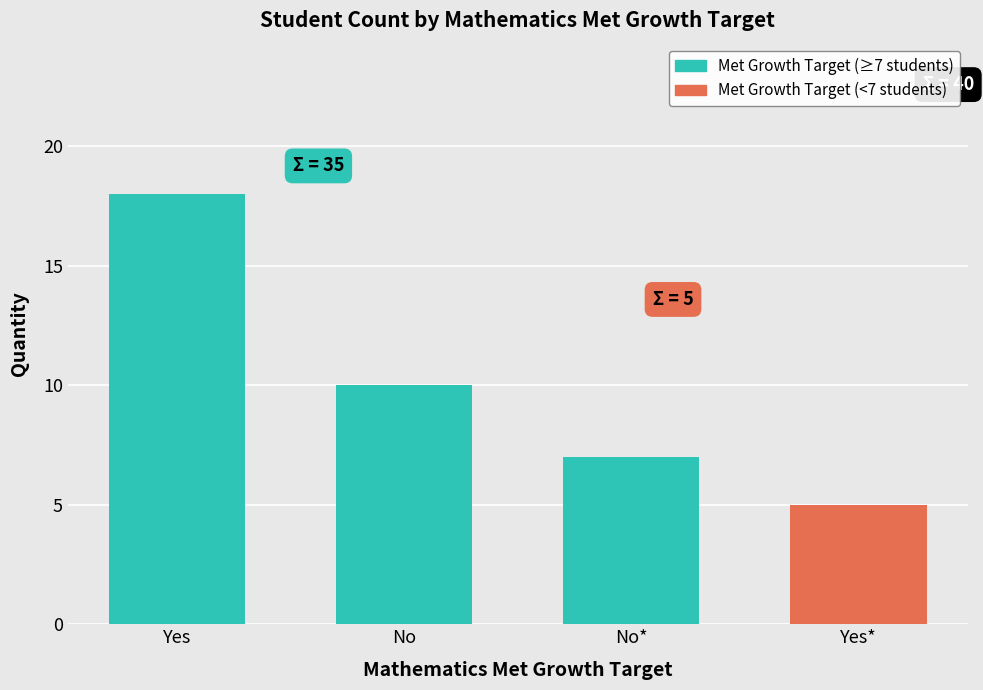

How many values are below 10?

2